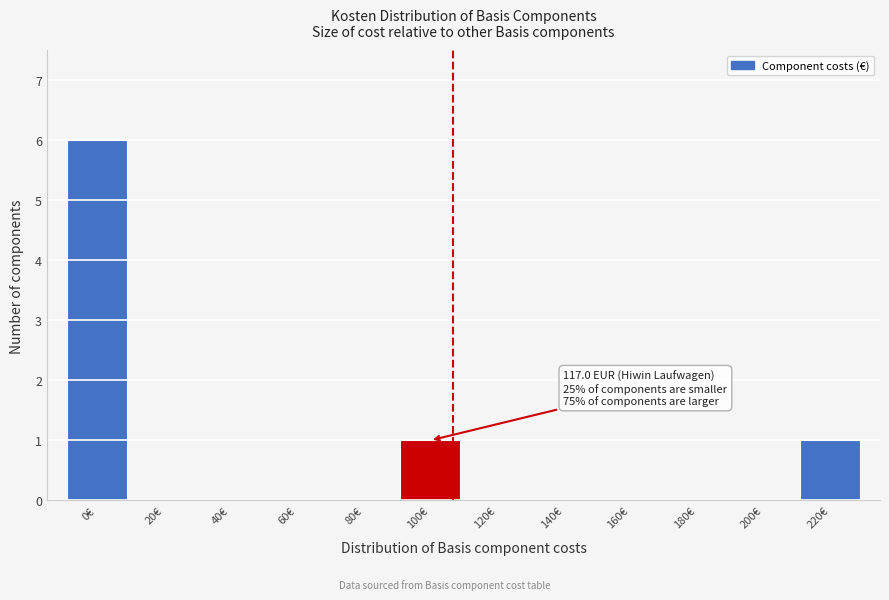

Reading right to left, what are all the values shown in this chart?

220€=1	200€=0	180€=0	160€=0	140€=0	120€=0	100€=1	80€=0	60€=0	40€=0	20€=0	0€=6